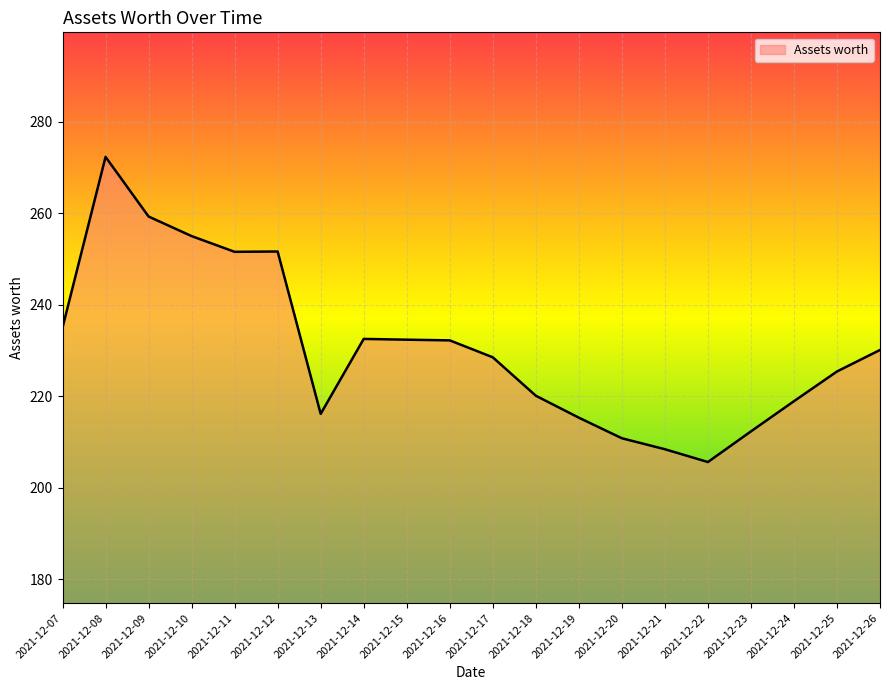

How many series are shown in this chart?

1